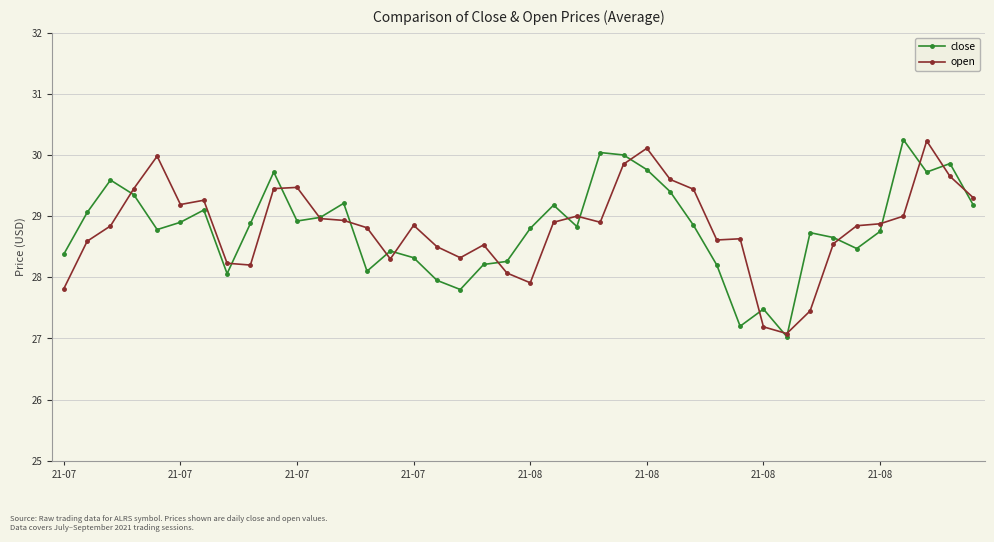

True or false: close has more than 0 interior local peaks.

True